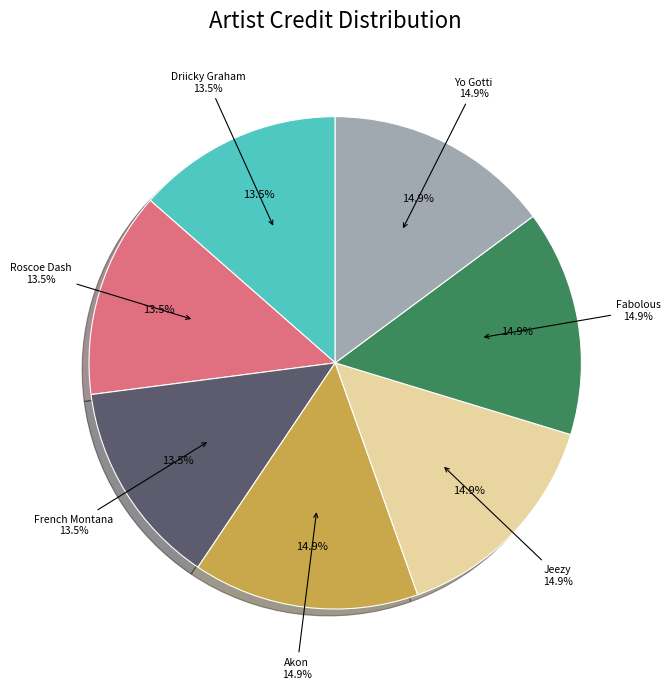

Combined, what portion of the pie is Roscoe Dash and Akon?

28.4%